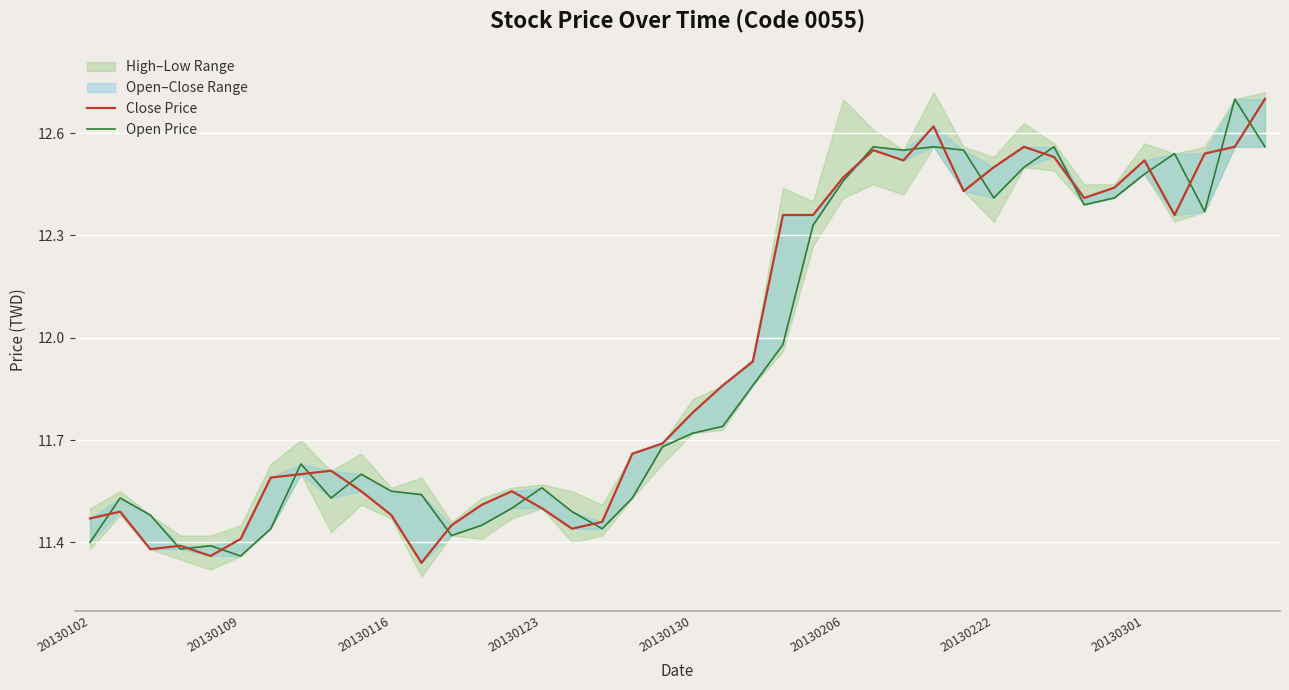

What is the smallest value displayed?

11.3